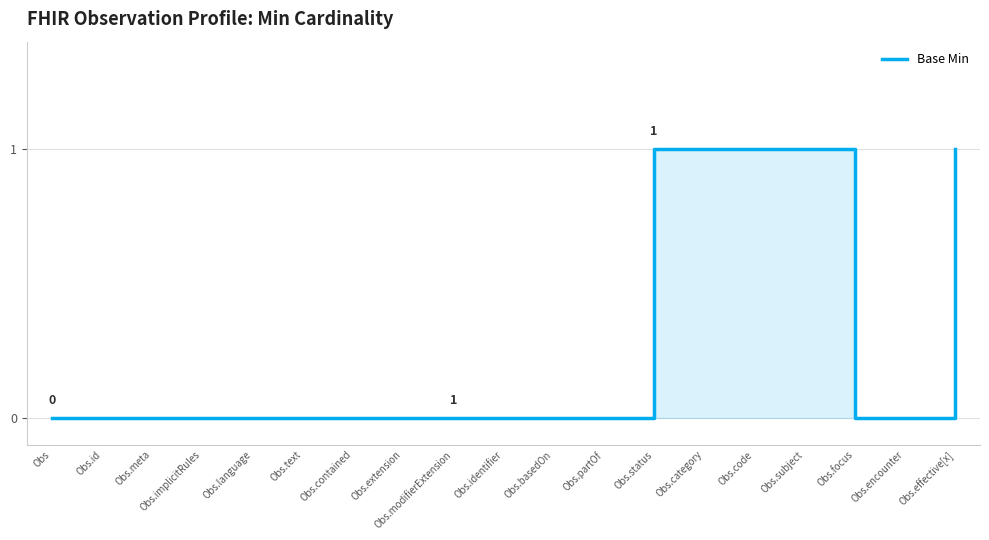

Reading left to right, transcribe all the data shown in this chart.

0	0	0	0	0	0	0	0	0	0	0	0	1	1	1	1	0	0	1